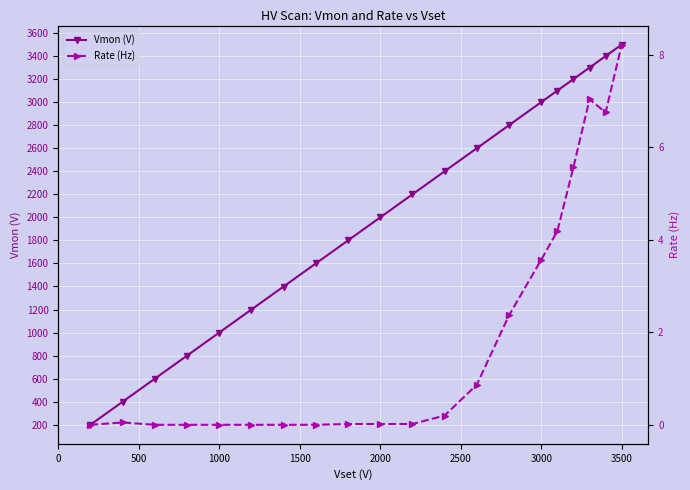

The Rate (Hz) series shows 13.5 at 3500. True or false?

False